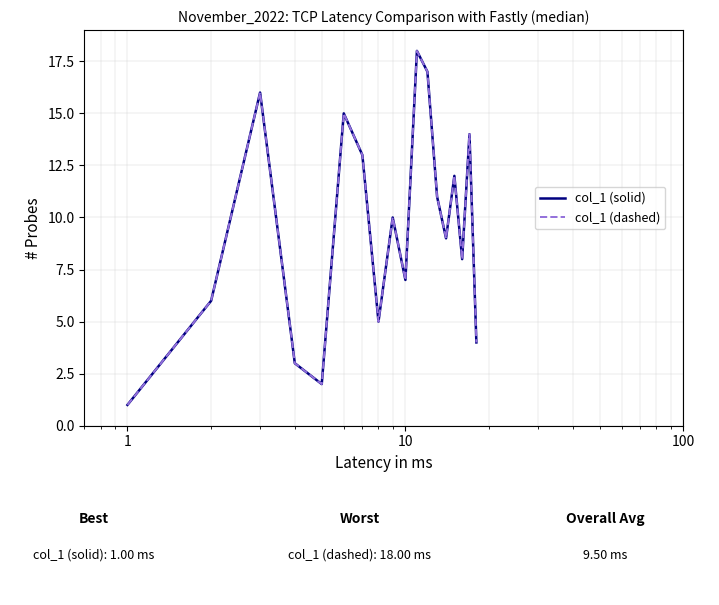

Reading right to left, what are all the values shown in this chart?

col_1 (solid): 4	14	8	12	9	11	17	18	7	10	5	13	15	2	3	16	6	1
col_1 (dashed): 4	14	8	12	9	11	17	18	7	10	5	13	15	2	3	16	6	1